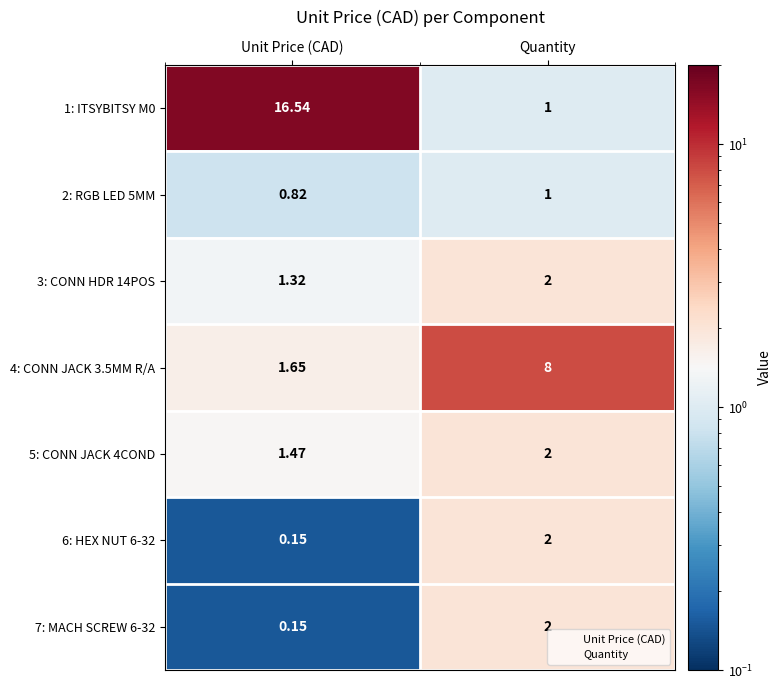

What is the difference between the highest and lowest values at Quantity?

7.0